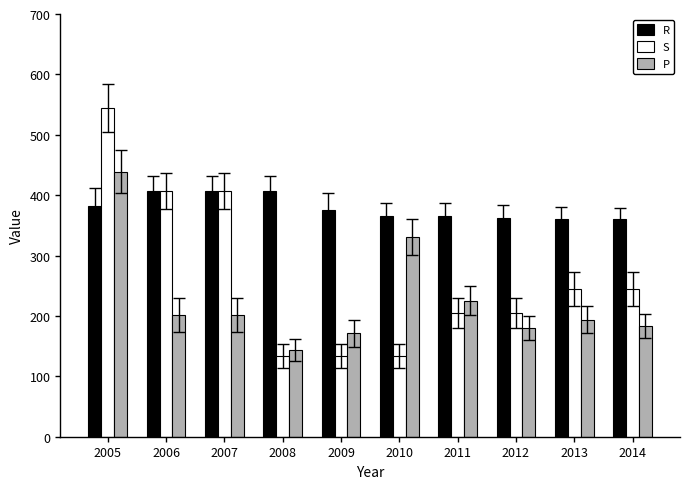

What is the spread (max minus min) of values at 2008?

274